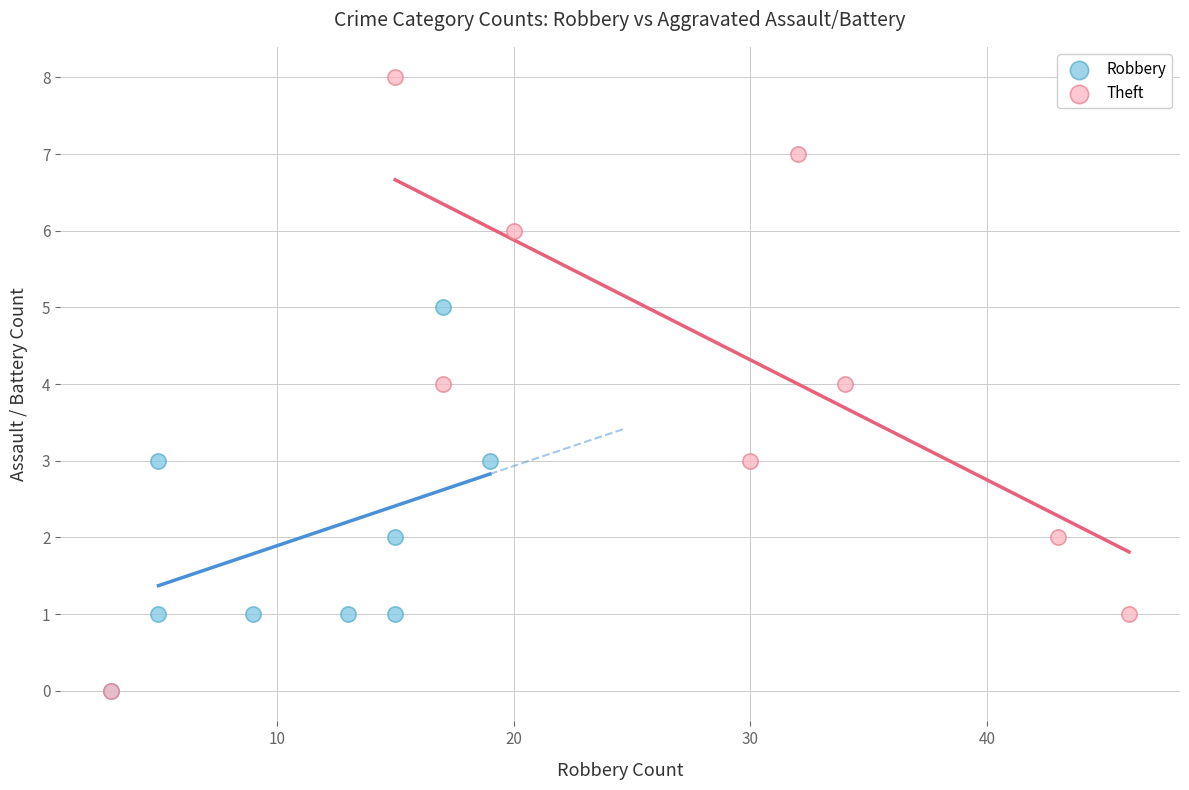

Which series has the widest spread of Y values?

Theft